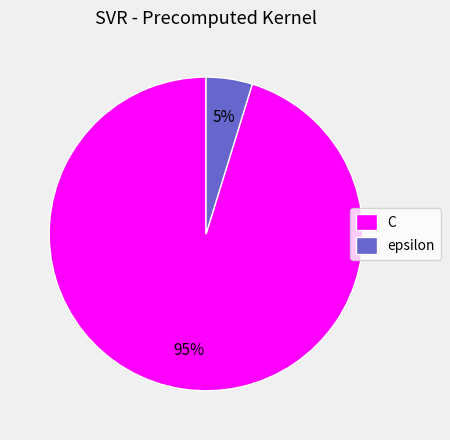

Which category has the biggest portion of the pie?

C